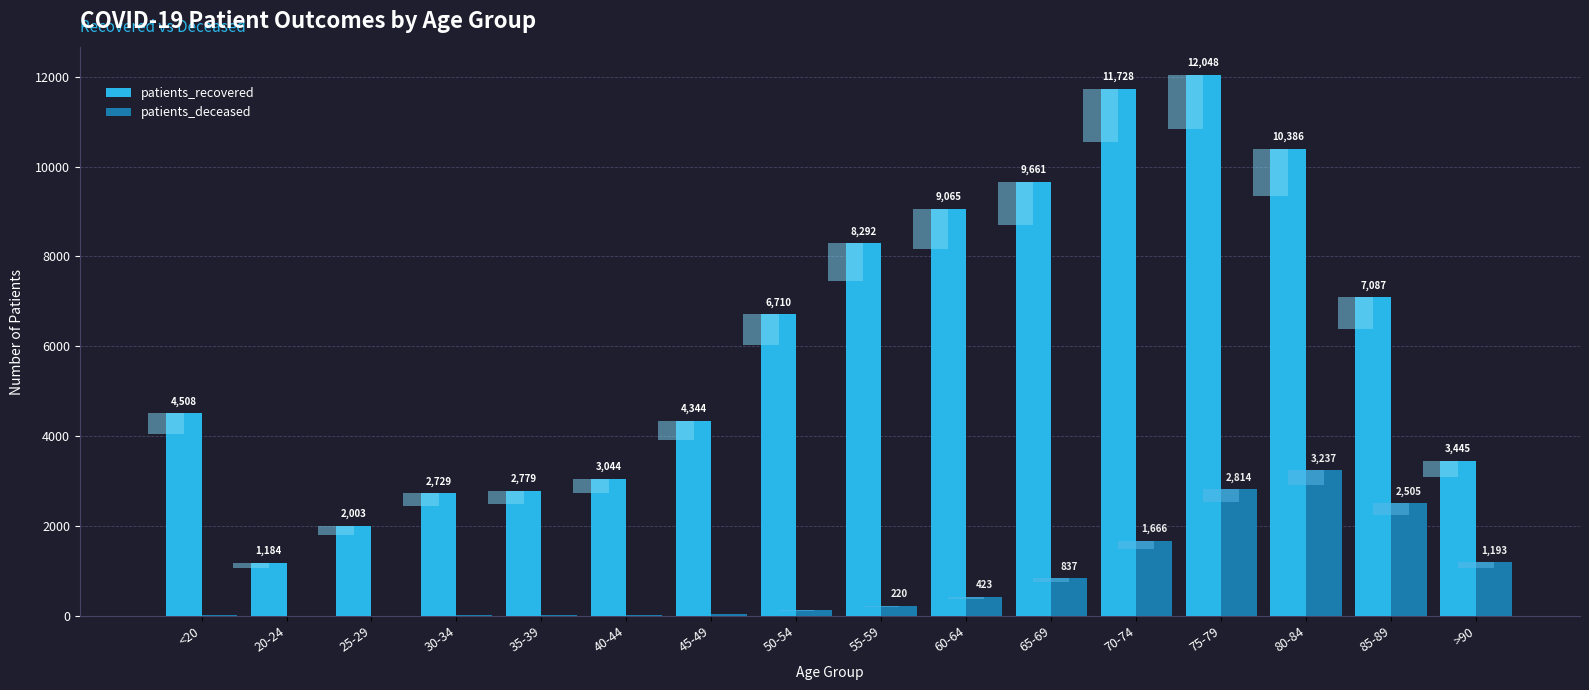

List the labels in order of patients_recovered value, largest first.

75-79, 70-74, 80-84, 65-69, 60-64, 55-59, 85-89, 50-54, <20, 45-49, >90, 40-44, 35-39, 30-34, 25-29, 20-24